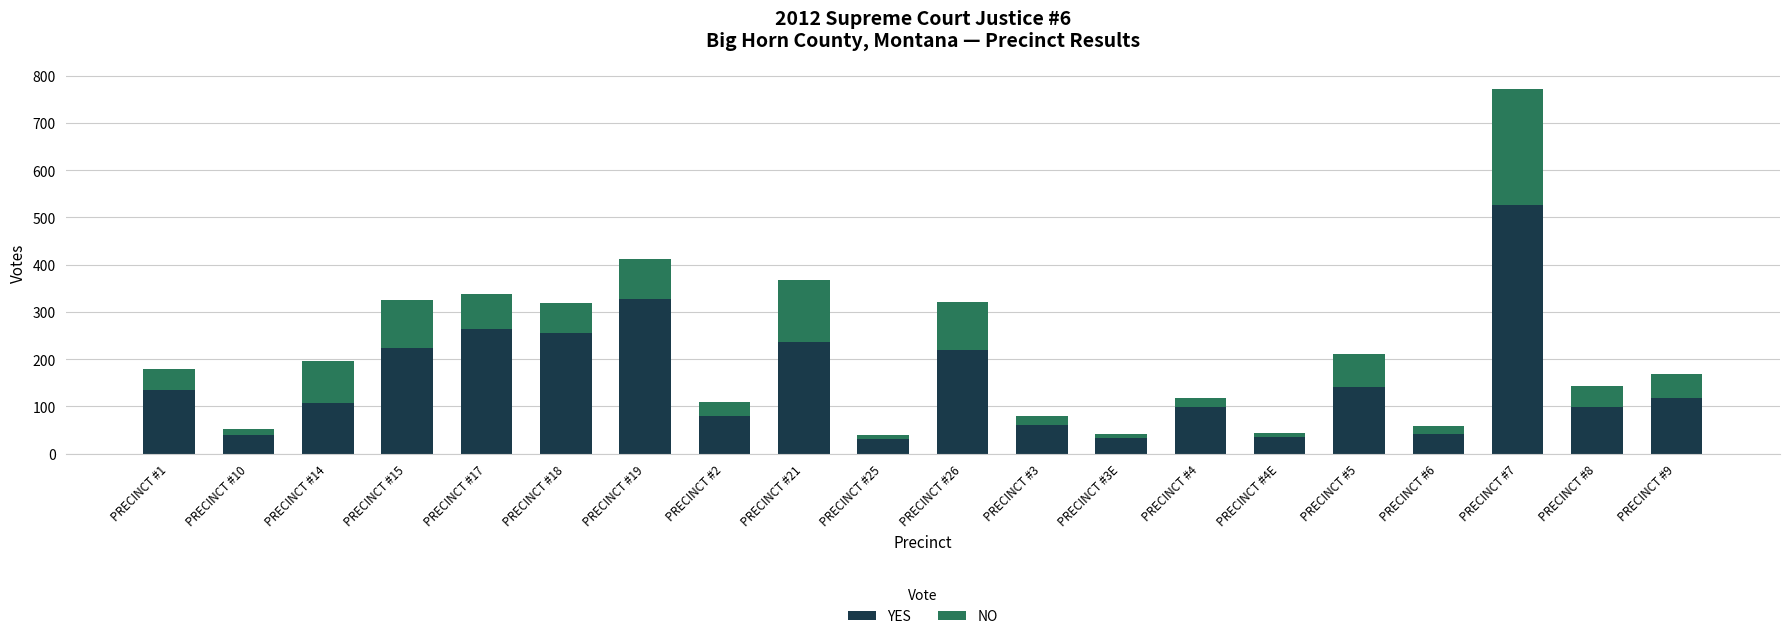

How many bars are there in total?

20